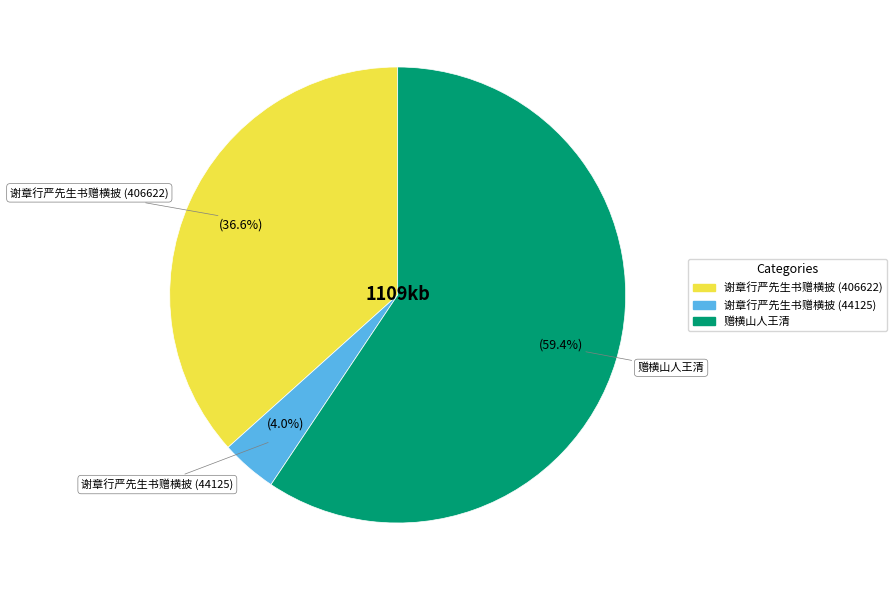

Is the sum of 赠横山人王清 and 谢章行严先生书赠横披 (406622) greater than half?

Yes